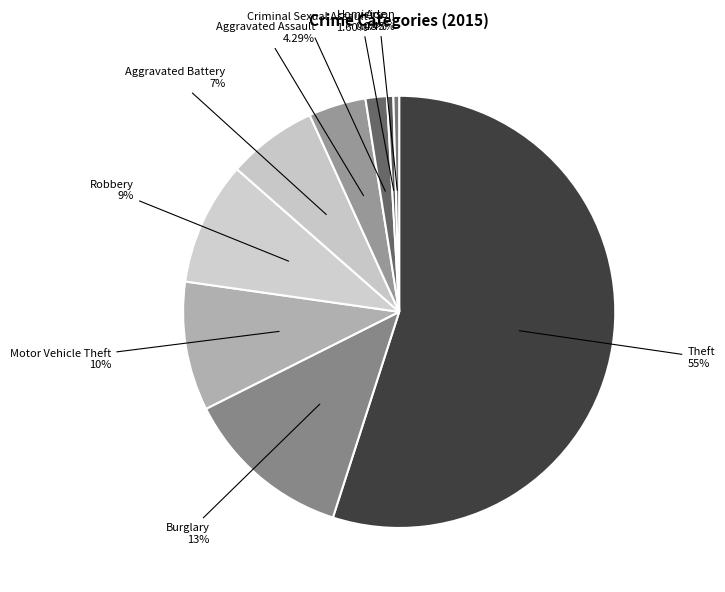

What percentage do Aggravated Battery and Criminal Sexual Assault together represent?

8.3%